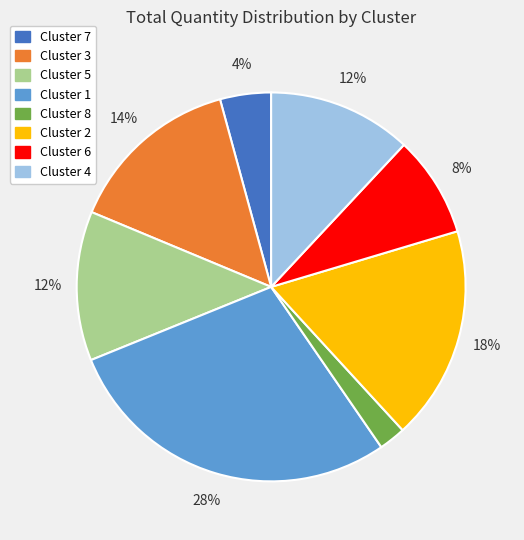

The Cluster 8 slice represents 2% of the pie. True or false?

True